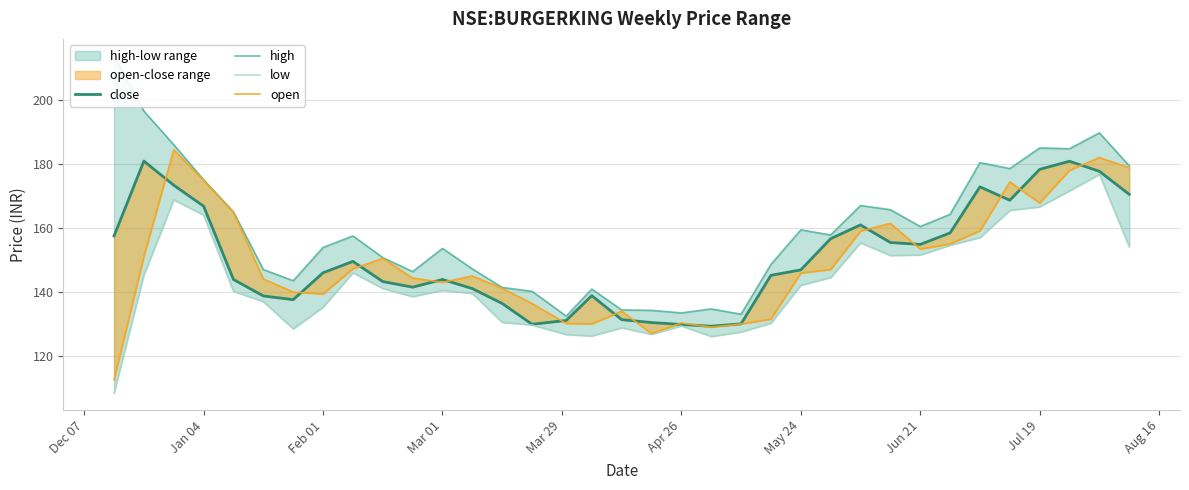

Rank the series by their maximum value, from lowest to highest.

low, close, open, high